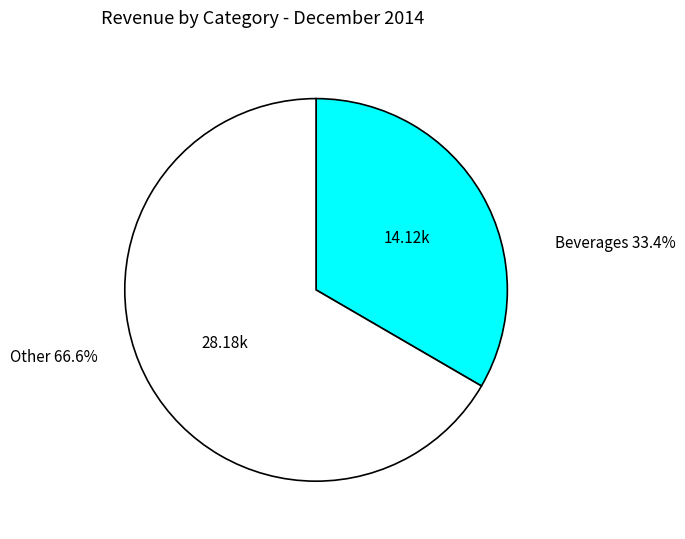

Is there a majority slice in this chart?

Yes